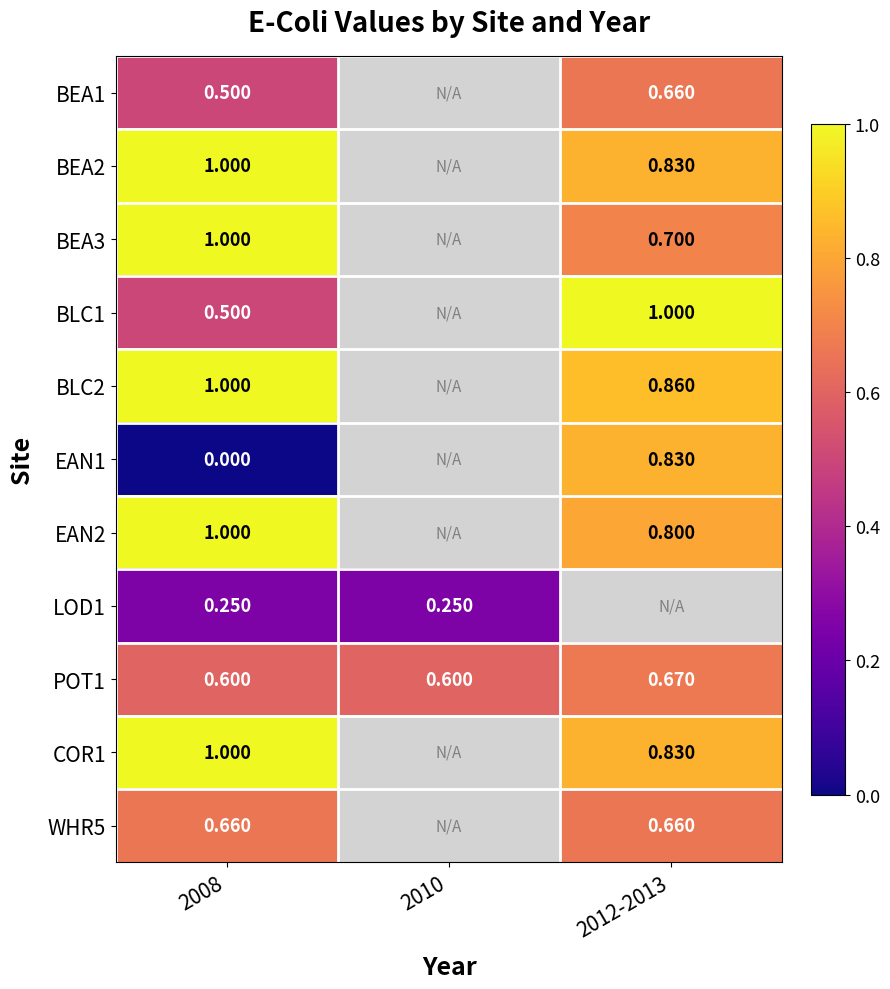

Is the value of BEA1 at 2012-2013 greater than the value of BLC1 at 2008?

Yes